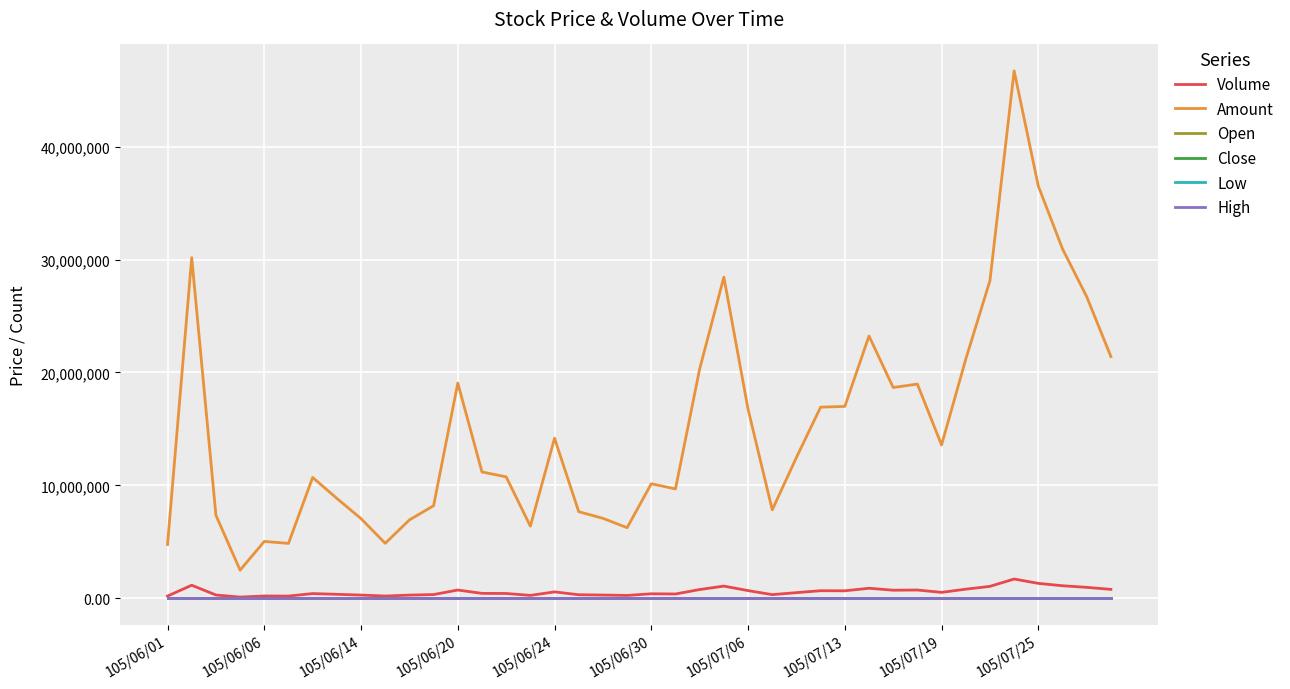

True or false: Low and Amount intersect in this chart.

False